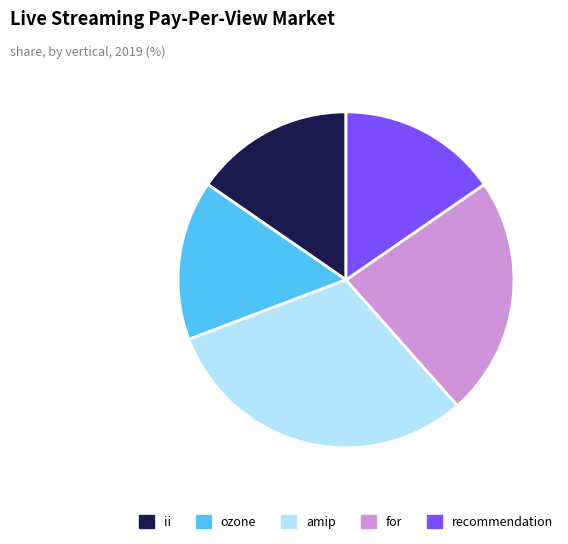

Does any single category account for the majority?

No